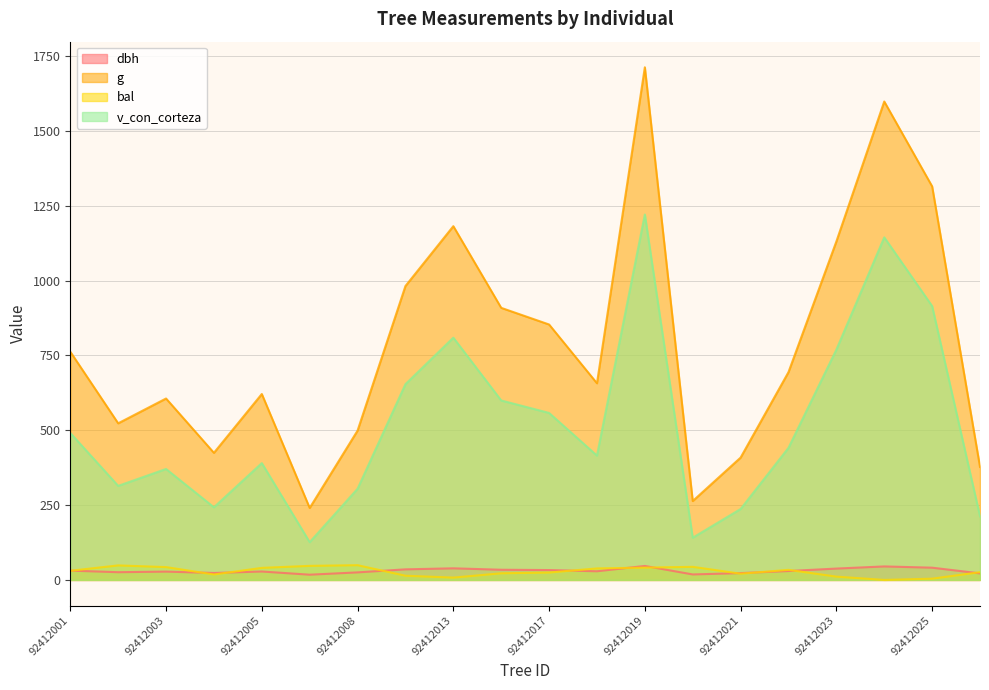

What is the approximate value of dbh at 92412024?

45.1